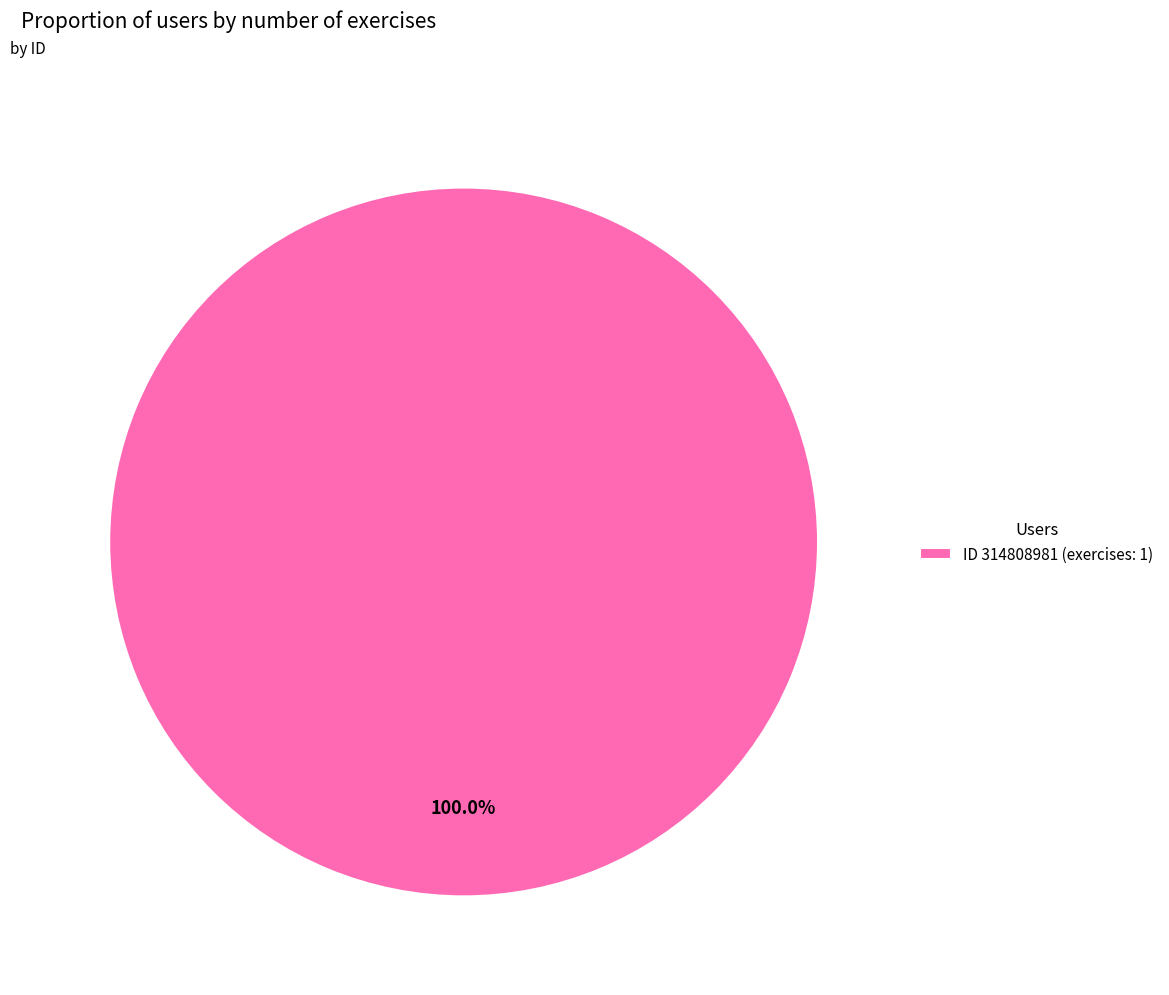

Rank the categories by value from lowest to highest.

ID 314808981 (exercises: 1)